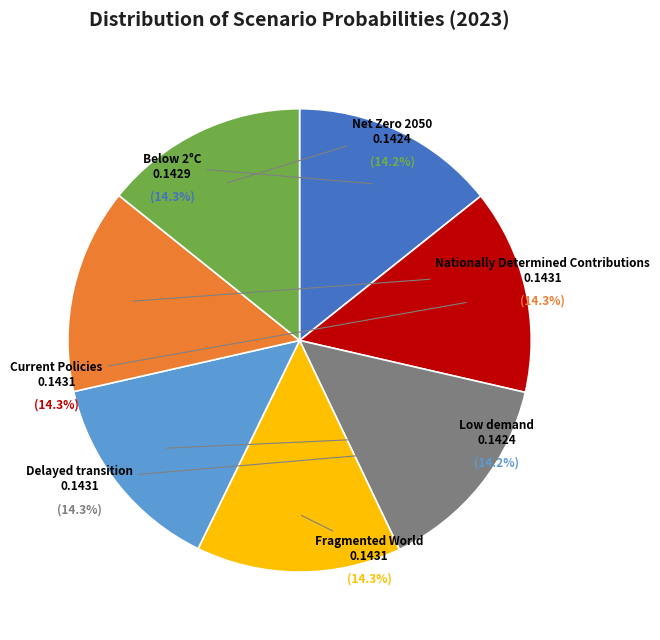

How many slices are in this pie chart?

7